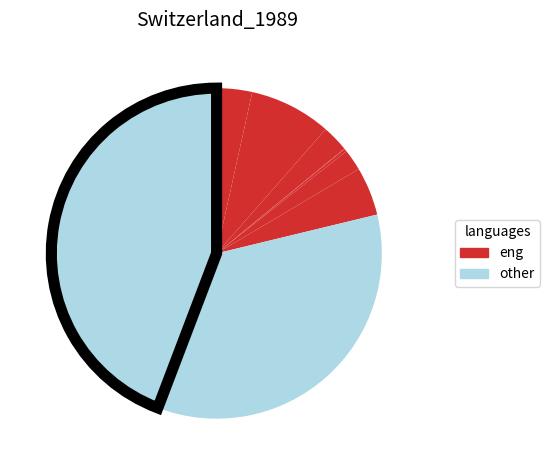

How many segments does this pie chart have?

9